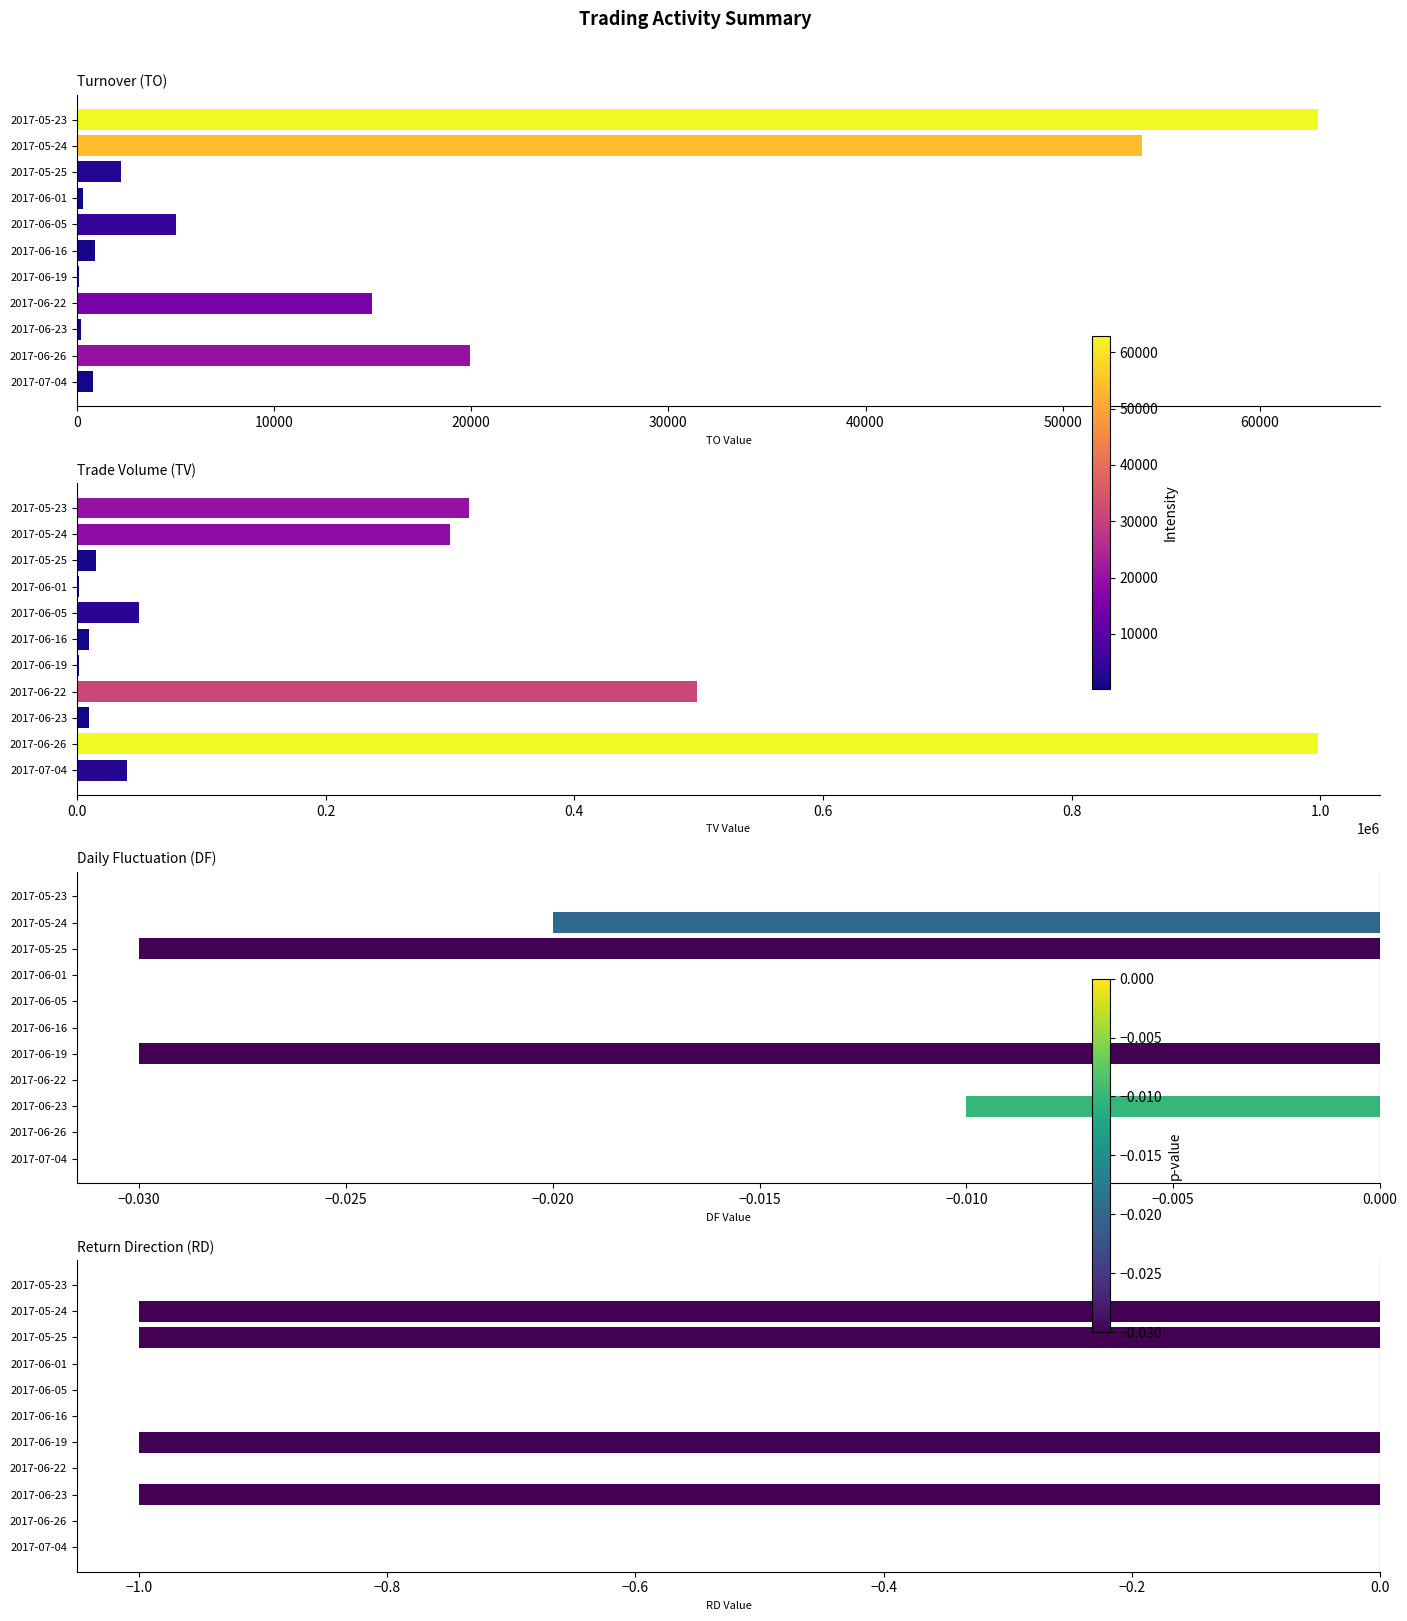

What is the smallest value displayed?

-1.0